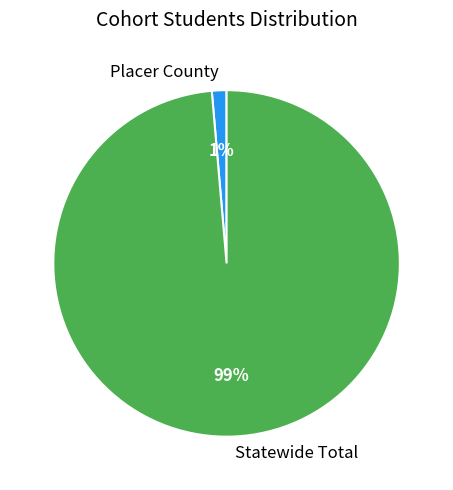

The Placer County slice represents 1% of the pie. True or false?

True